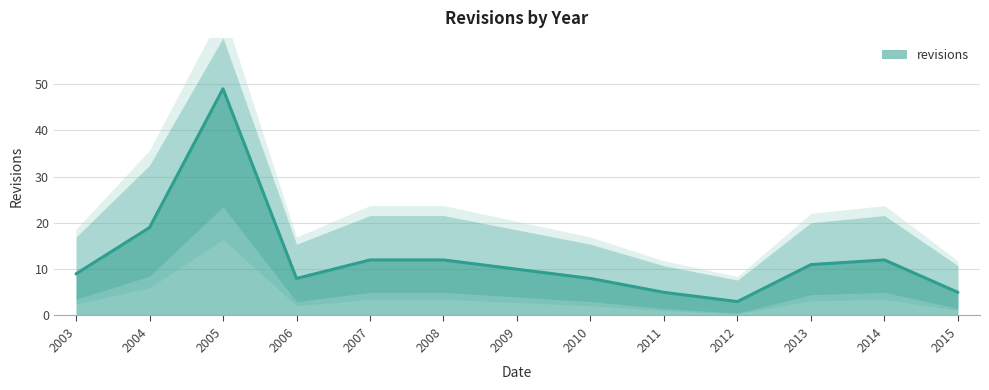

What value does the data have at 2010, to the nearest 5?

10